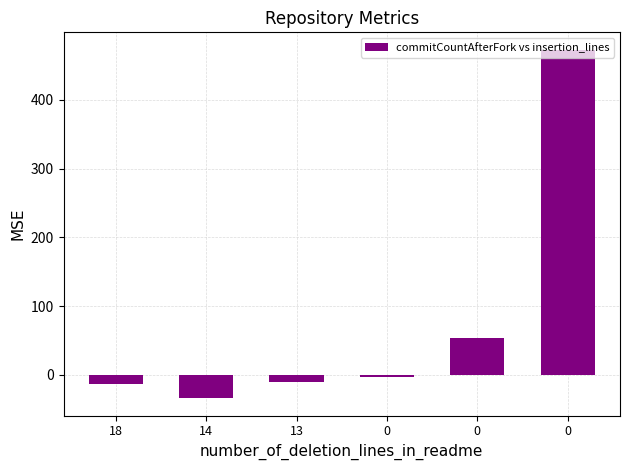

What is the value of the 2nd bar from the left?

-34